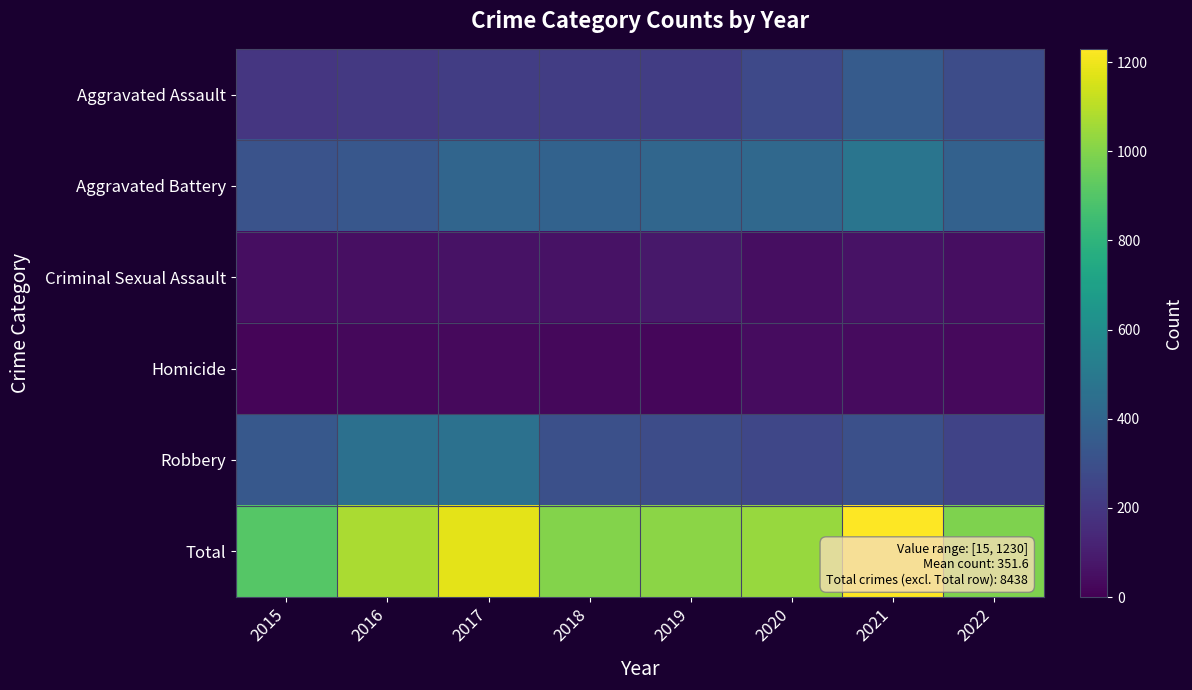

Between 2015 and 2020, which series saw the biggest shift?

Total